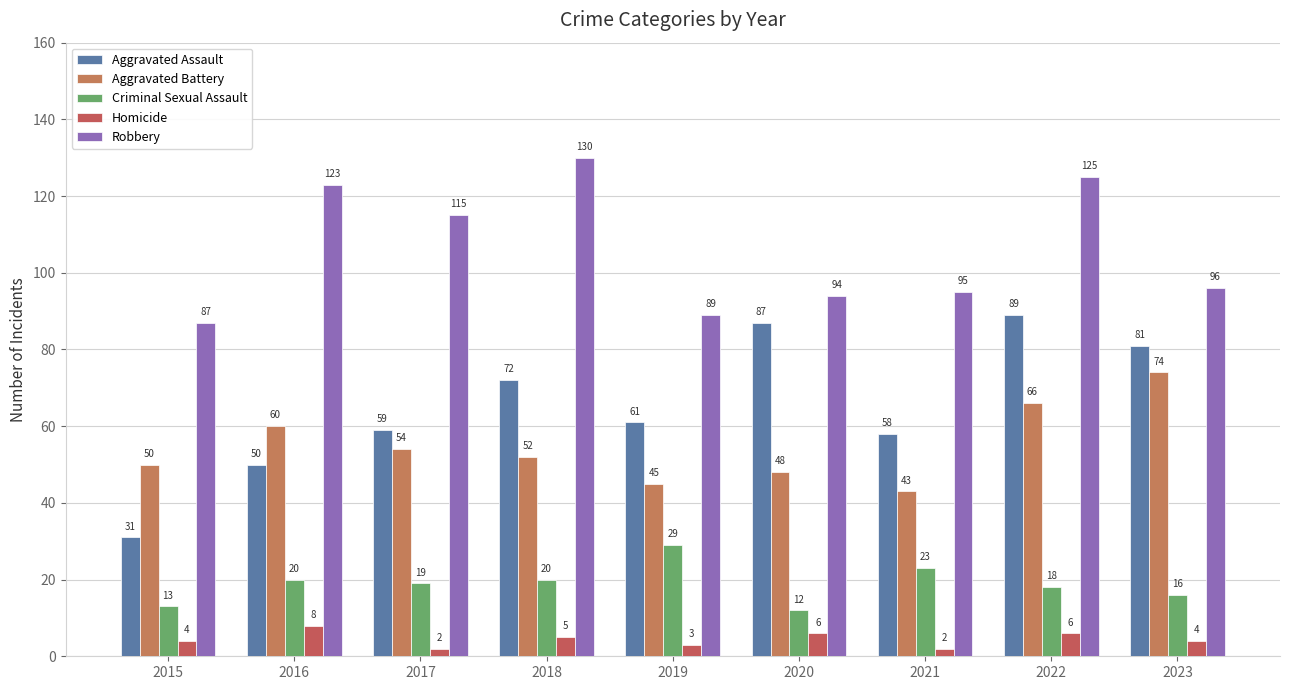

What are all the series names shown in the legend?

Aggravated Assault, Aggravated Battery, Criminal Sexual Assault, Homicide, Robbery